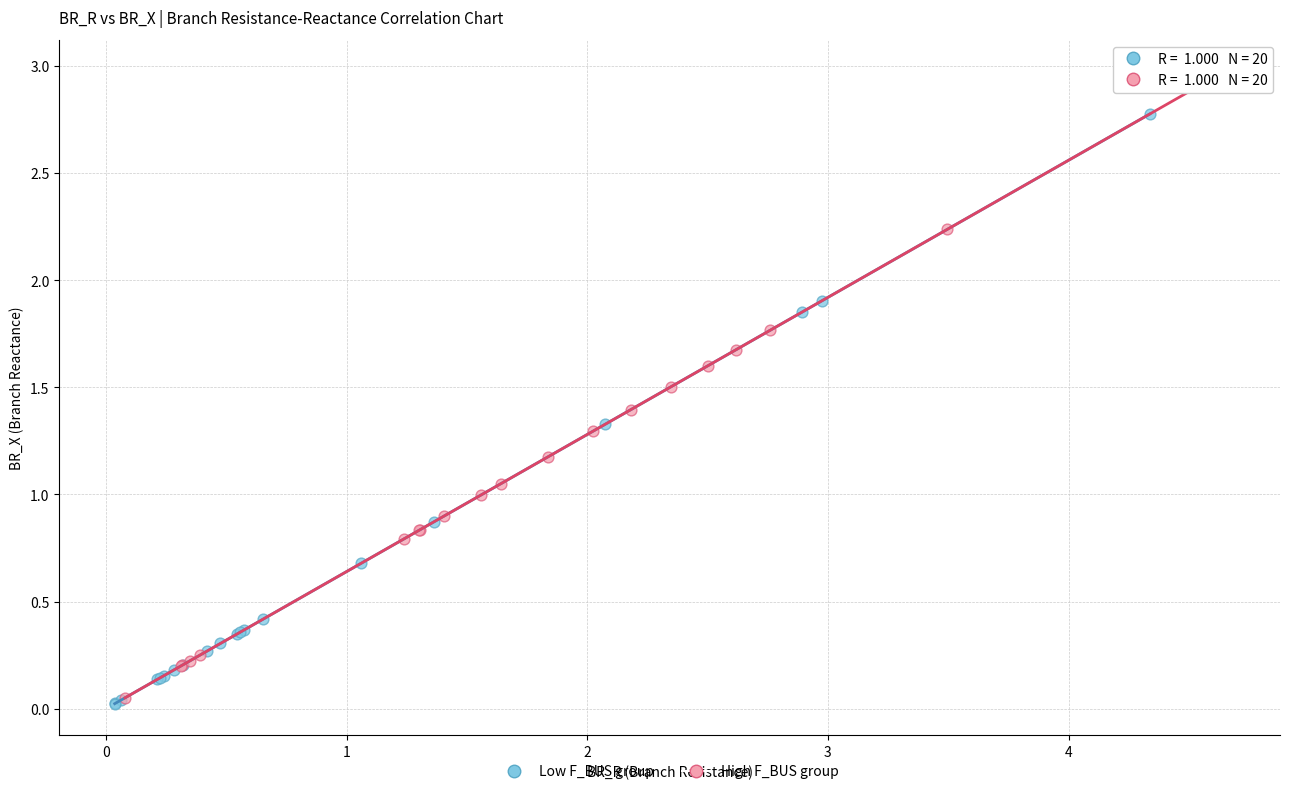

Which series has the largest Y range (max minus min)?

High F_BUS group